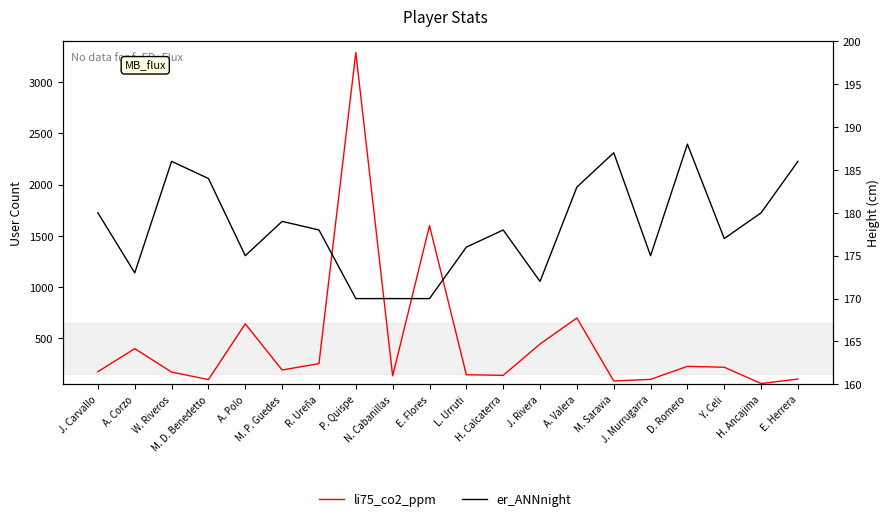

True or false: er_ANNnight has a value of 186 at W. Riveros.

True